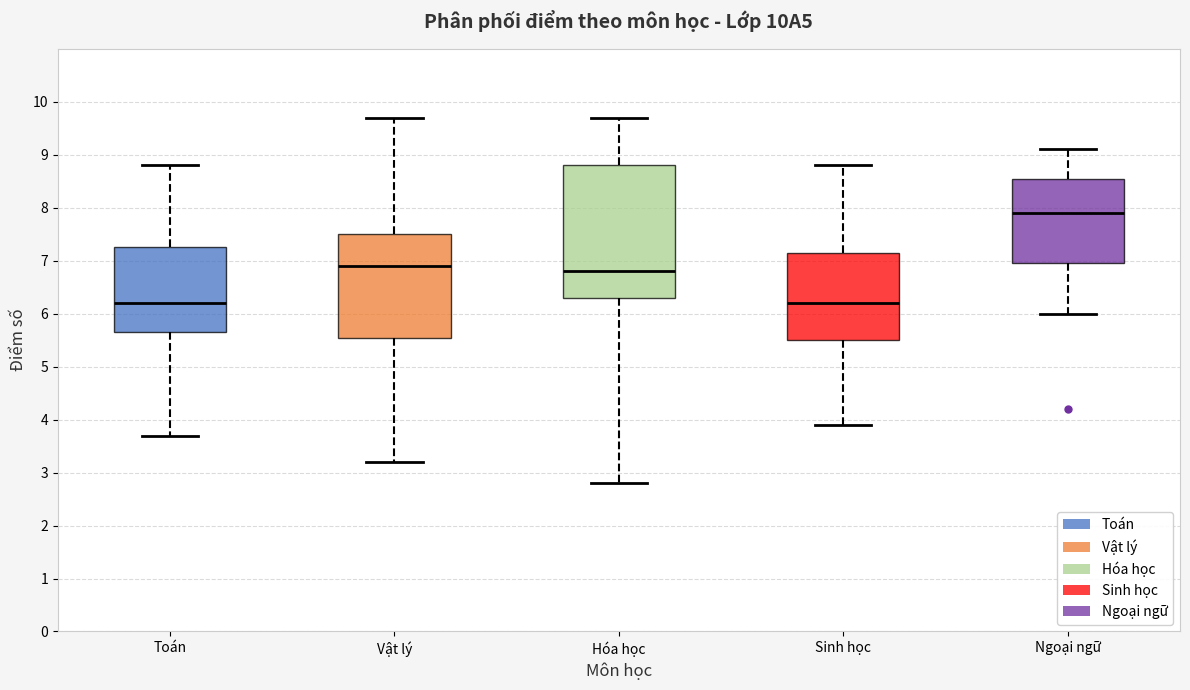

Where does the median line of the box for Vật lý sit on the y-axis? The values are not printed on the chart, so give them approximately, as read against the axis.

6.9